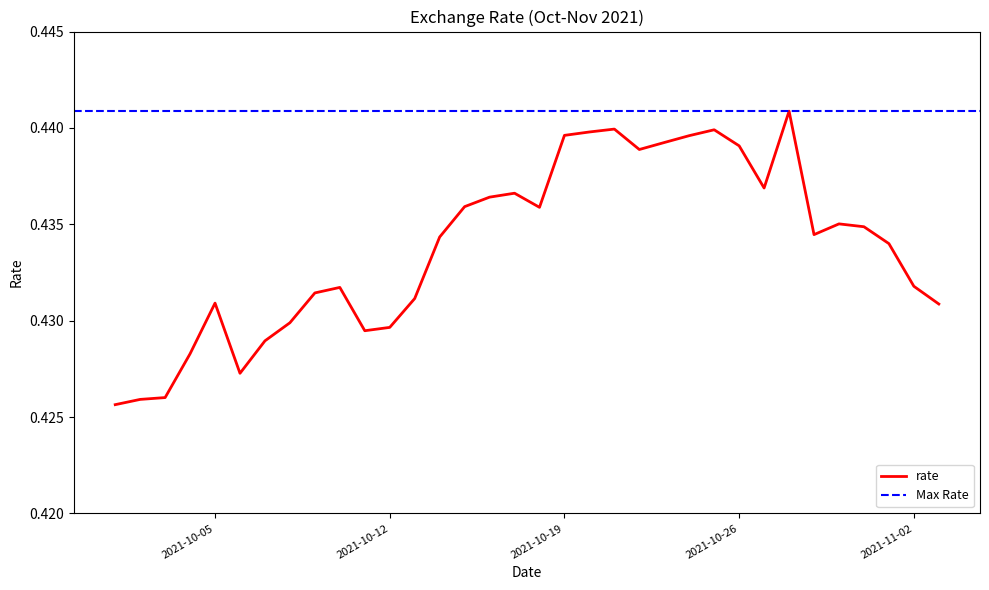

What is the label of the 19th point from the left?

2021-10-19